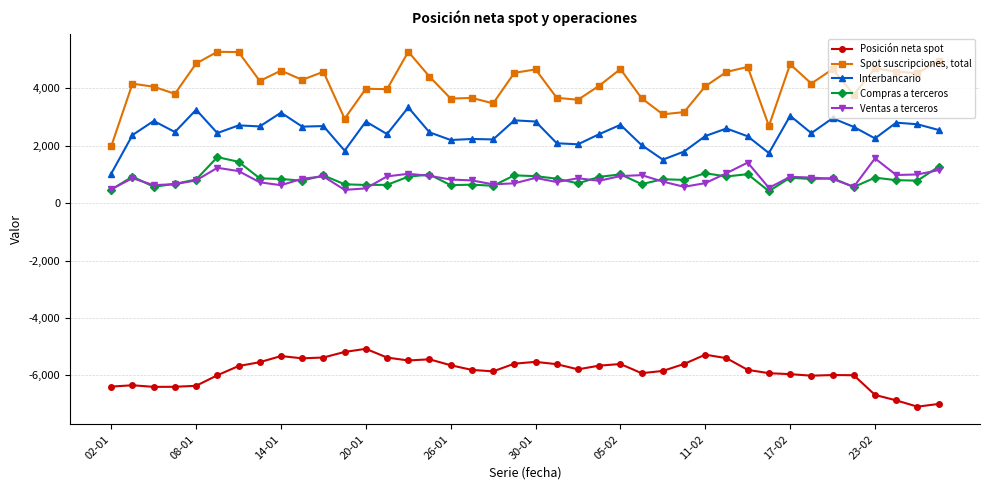

Which series has the largest range (max minus min)?

Spot suscripciones, total